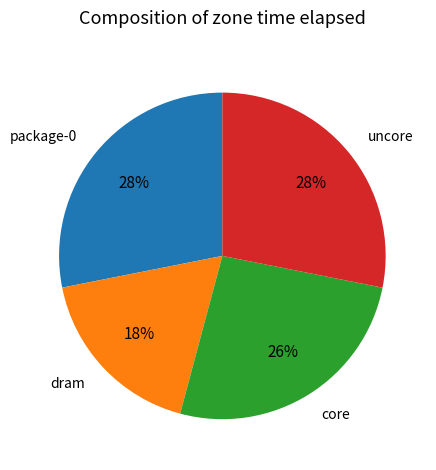

Does uncore represent more than half of the total?

No